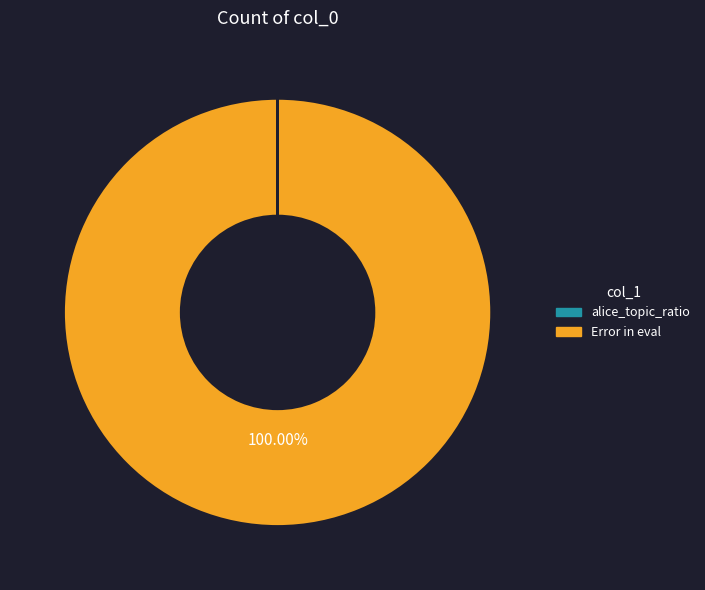

Which category has the biggest portion of the pie?

Error in eval